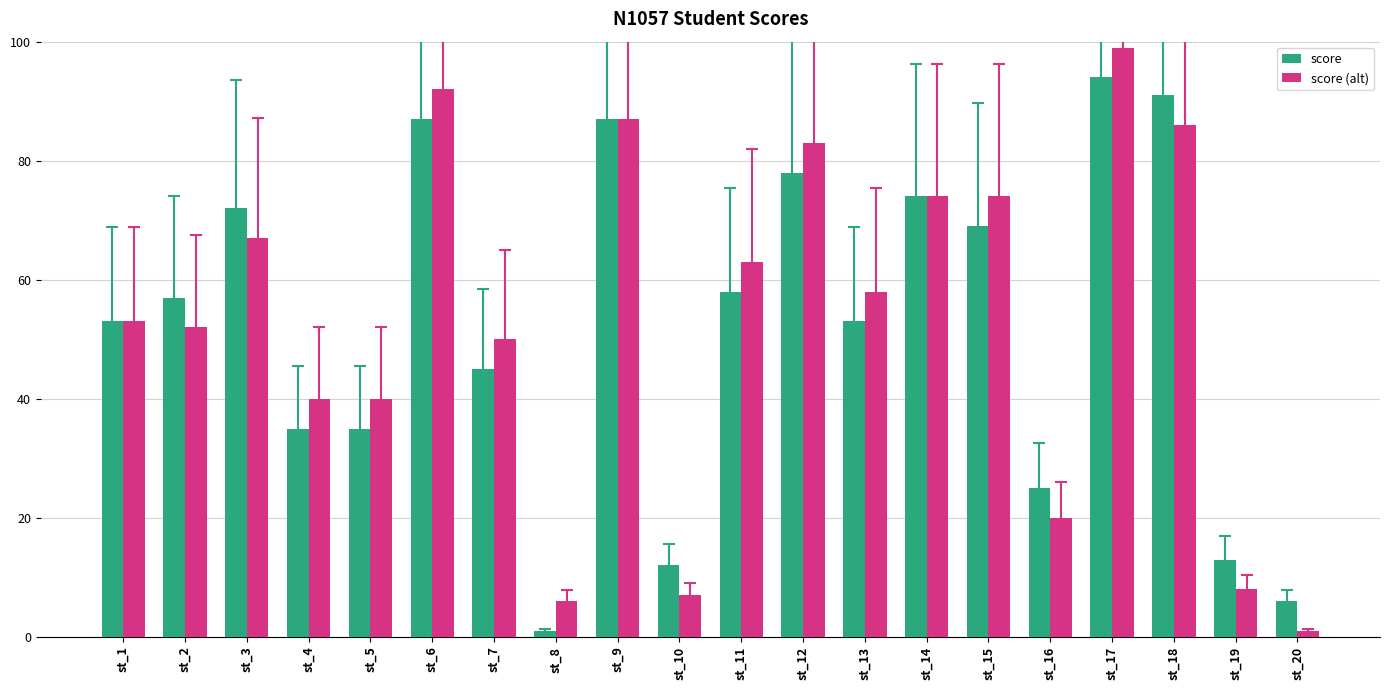

Is it true that score (alt) equals 1 at st_20?

True